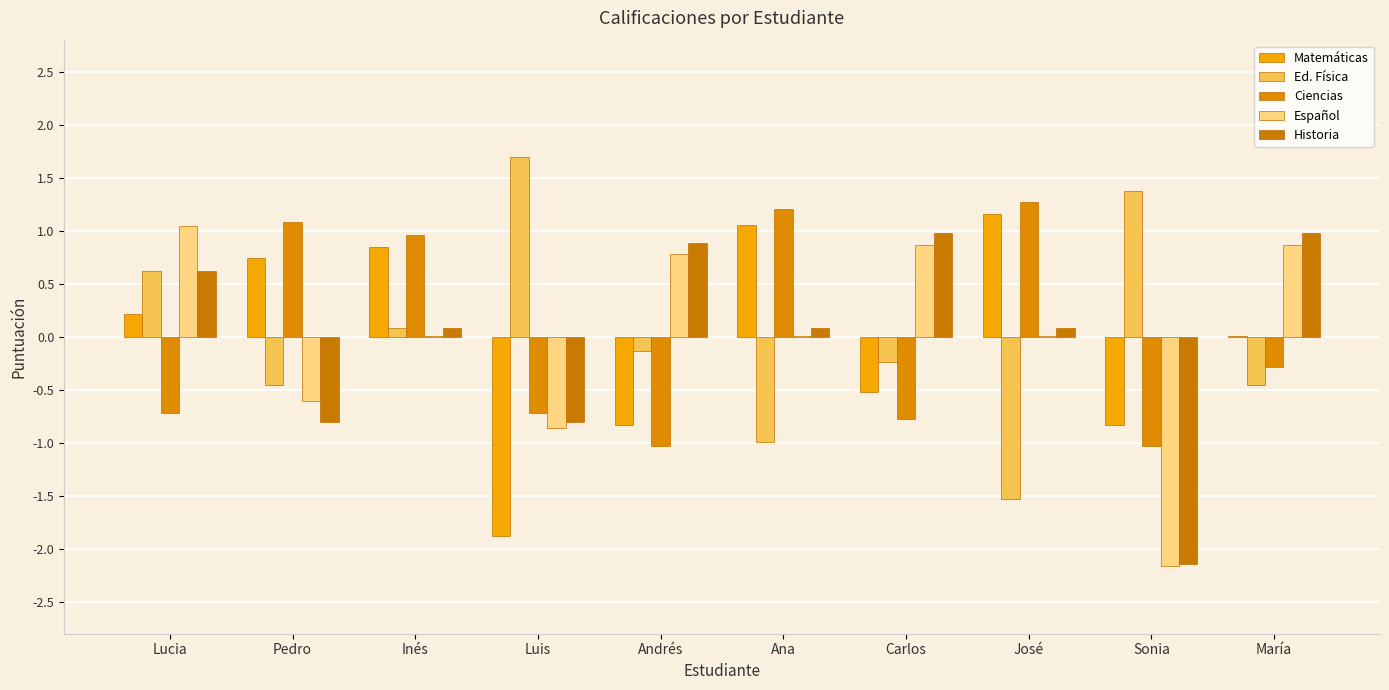

At how many categories does at least one series exceed 1?

6